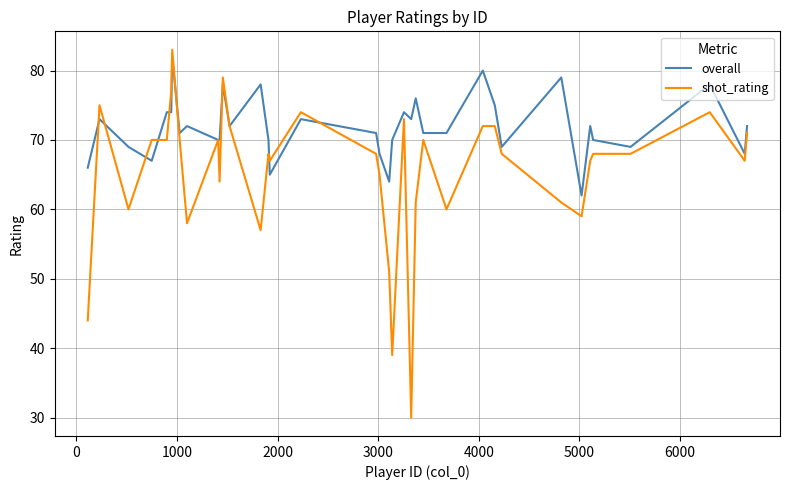

What is the sum of all overall values?

2656